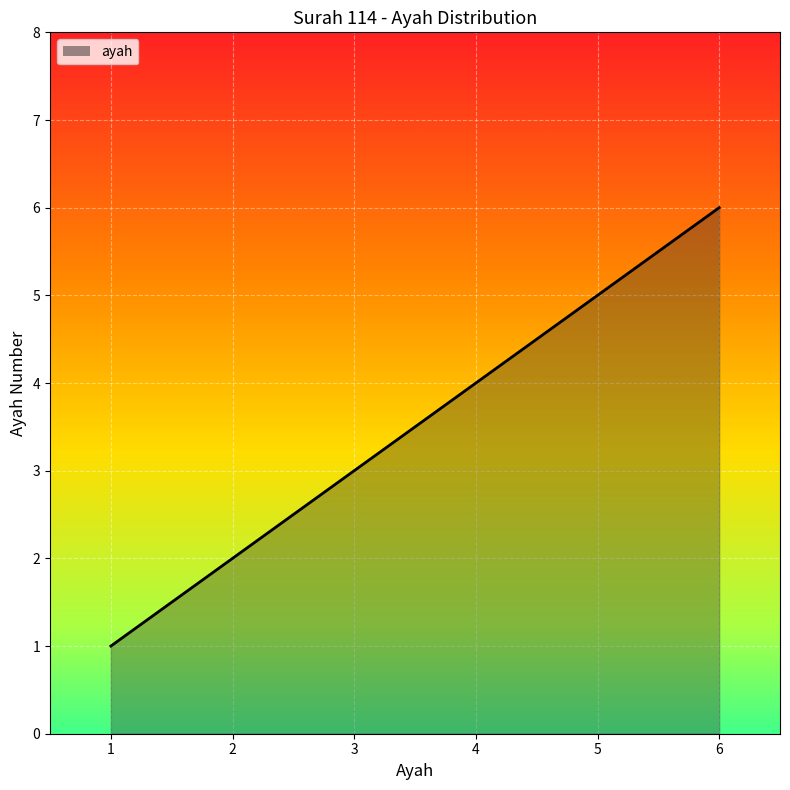

How many lines are shown in the chart?

1